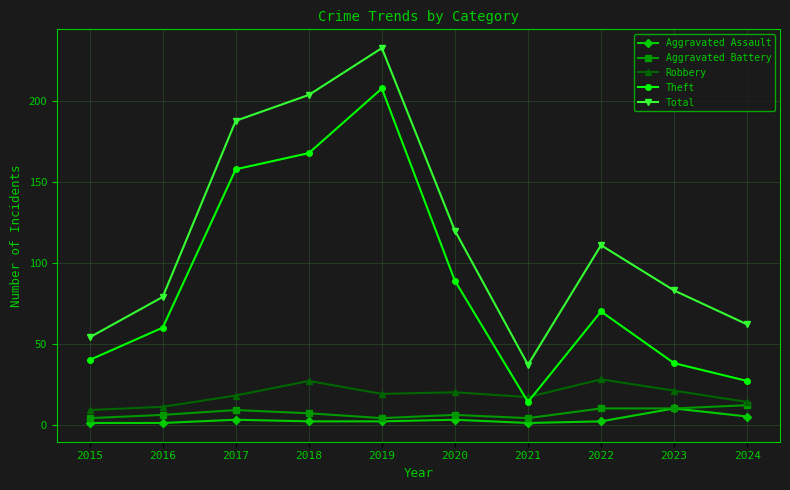

The Theft series shows 206 at 2017. True or false?

False